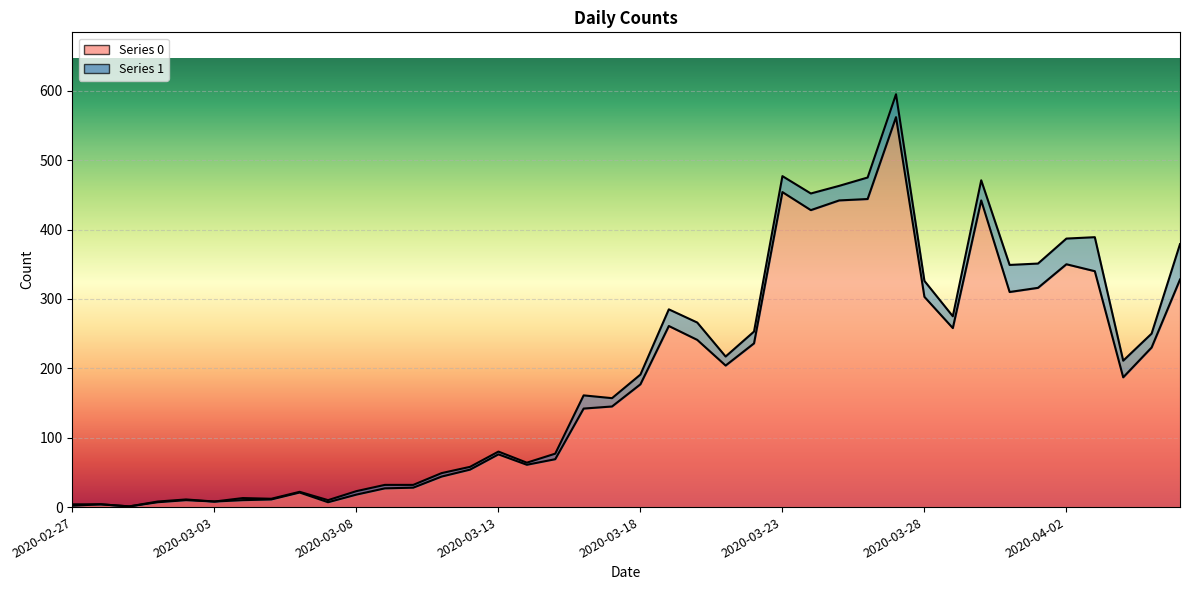

What is the label of the 30th point from the left?

2020-03-27